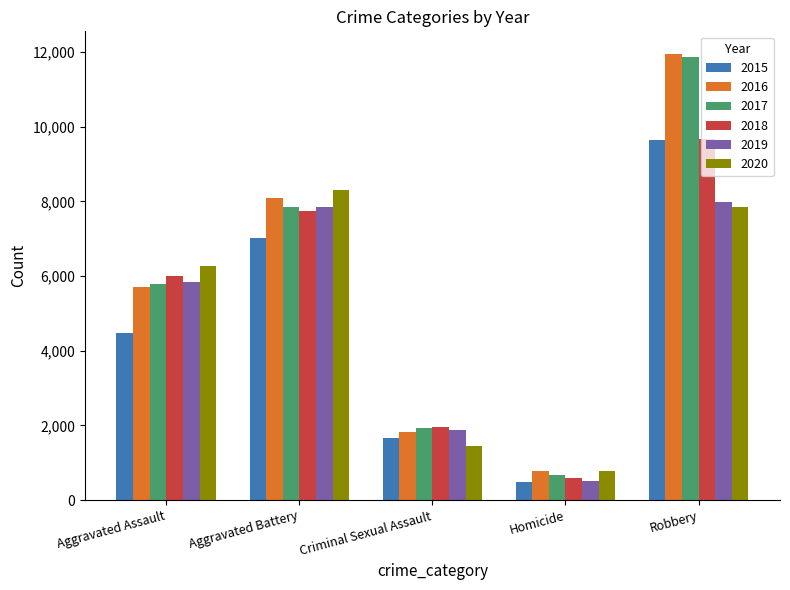

What is the average value of the 2018 series?

5195